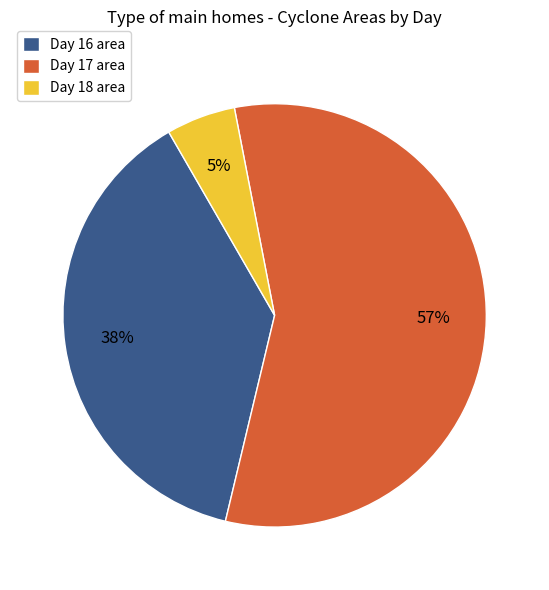

Which slice is the smallest?

Day 18 area